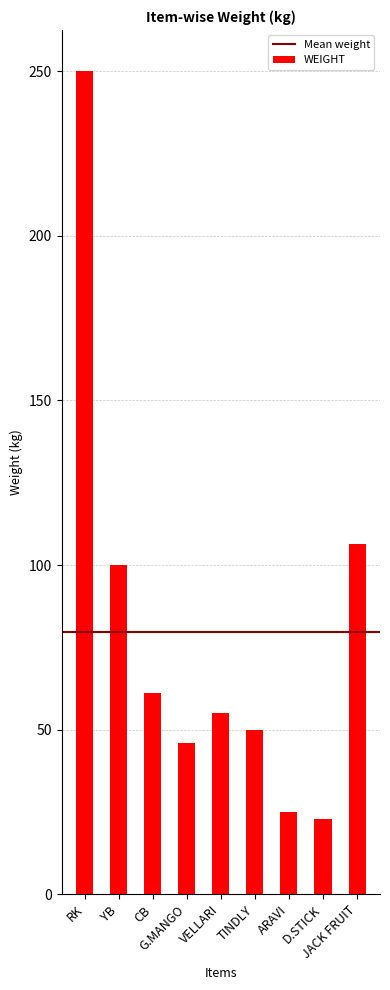

What is the sum of all values?

716.5